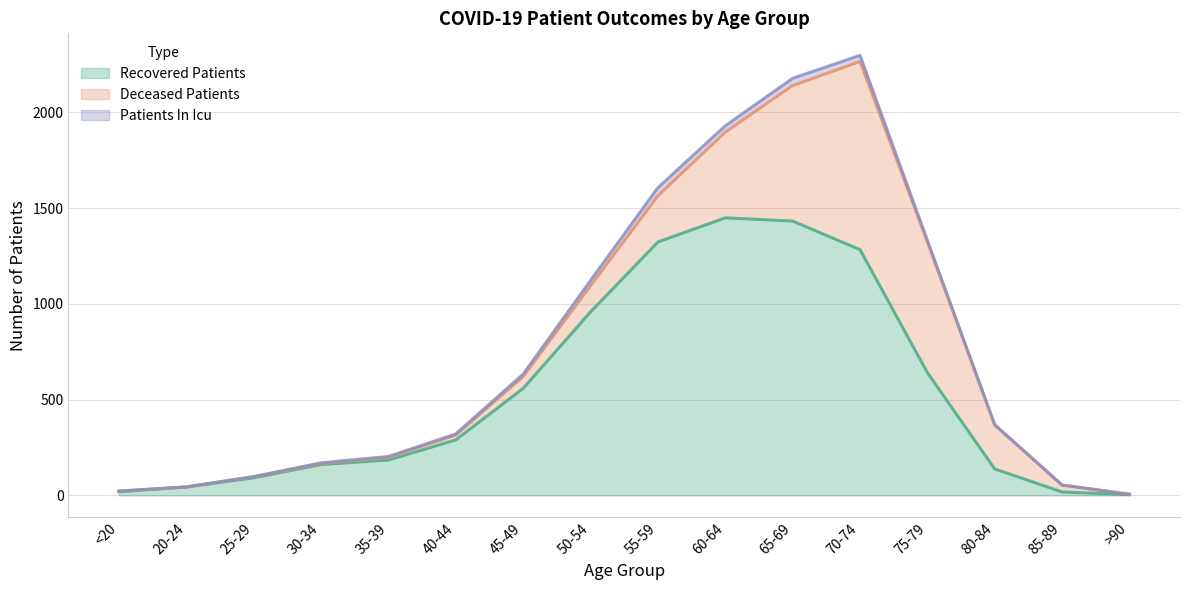

Which series has the largest total across all categories?

recovered_patients